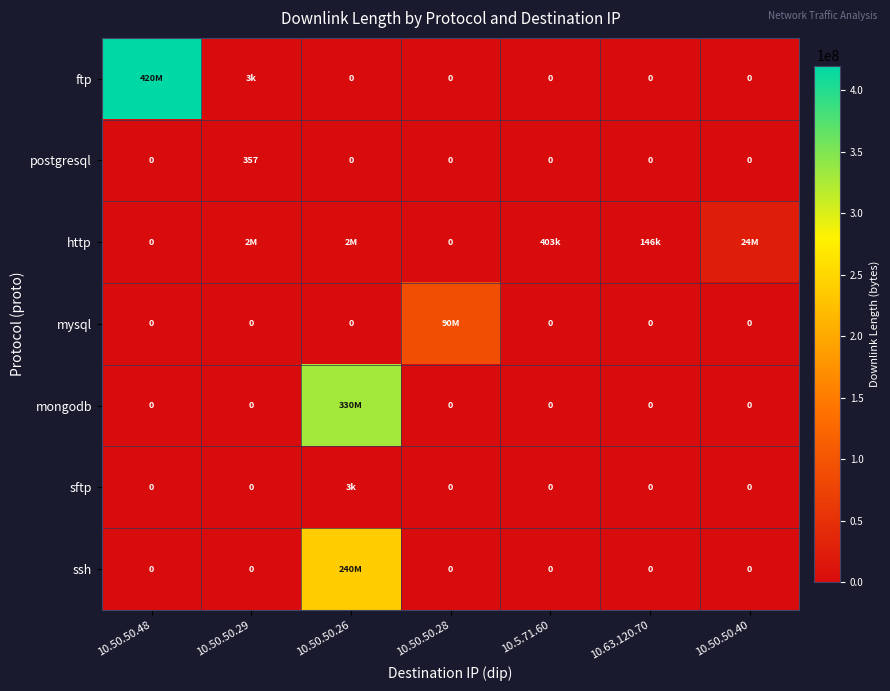

What is the total value across all series at 10.50.50.29?

2074779